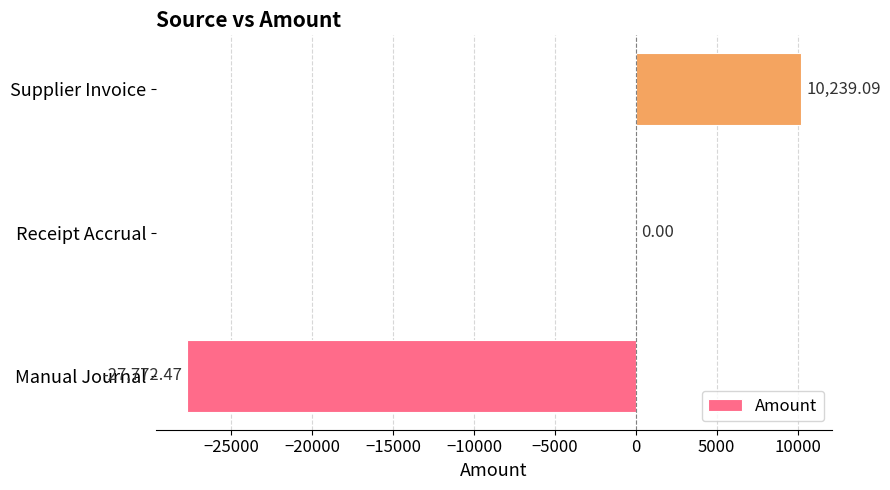

Are the bars grouped side by side (vs. stacked)?

No